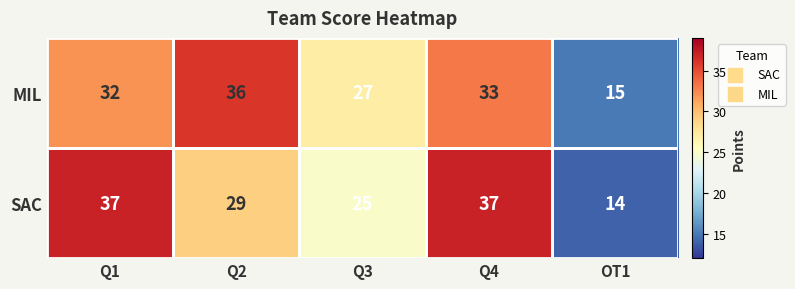

At how many categories does at least one series exceed 30?

3